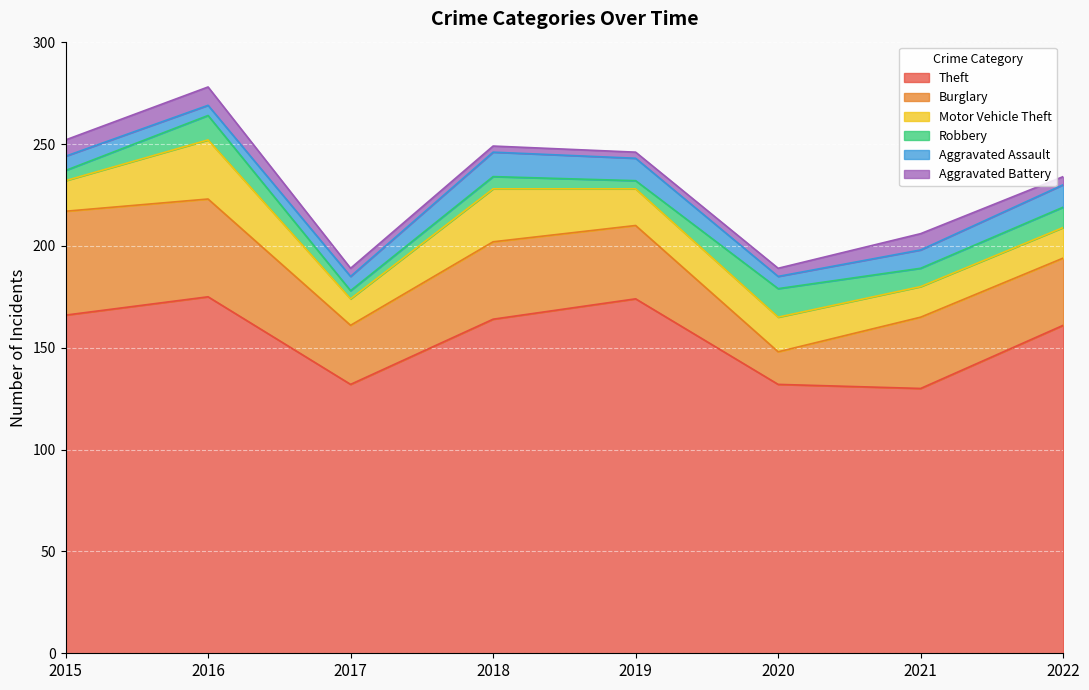

True or false: Theft has a value of 275 at 2022.

False